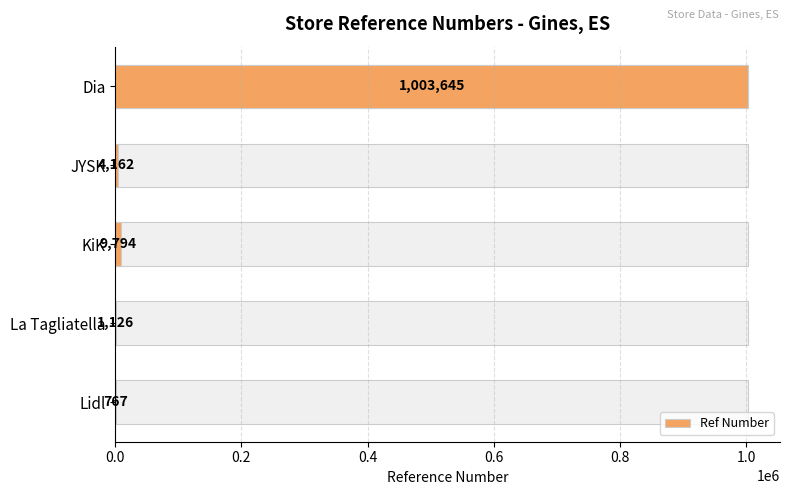

True or false: the data shows 6277 at 0.2.

False